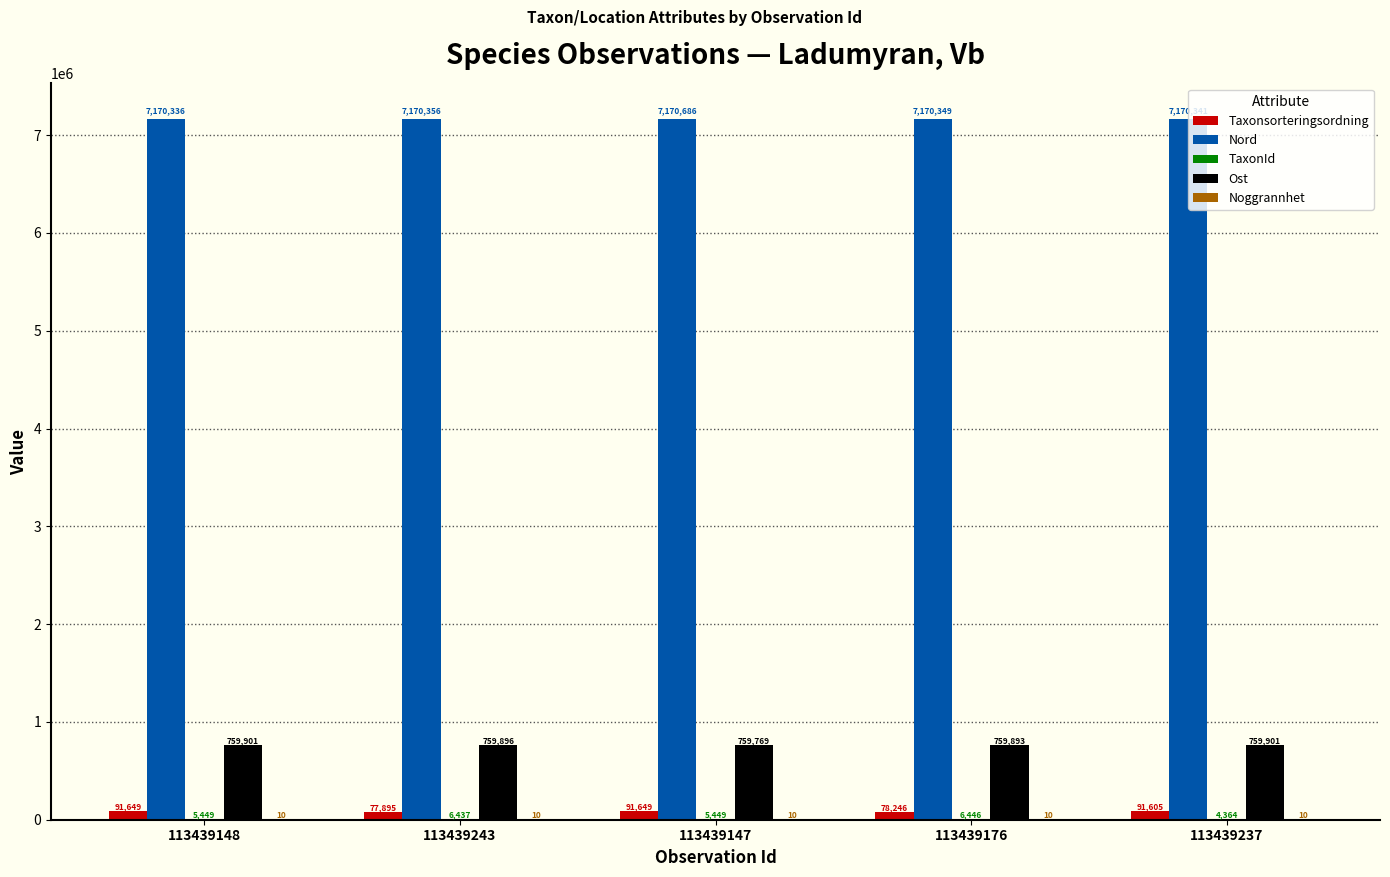

What is the sum of the Taxonsorteringsordning values at 113439243 and 113439148?

169544